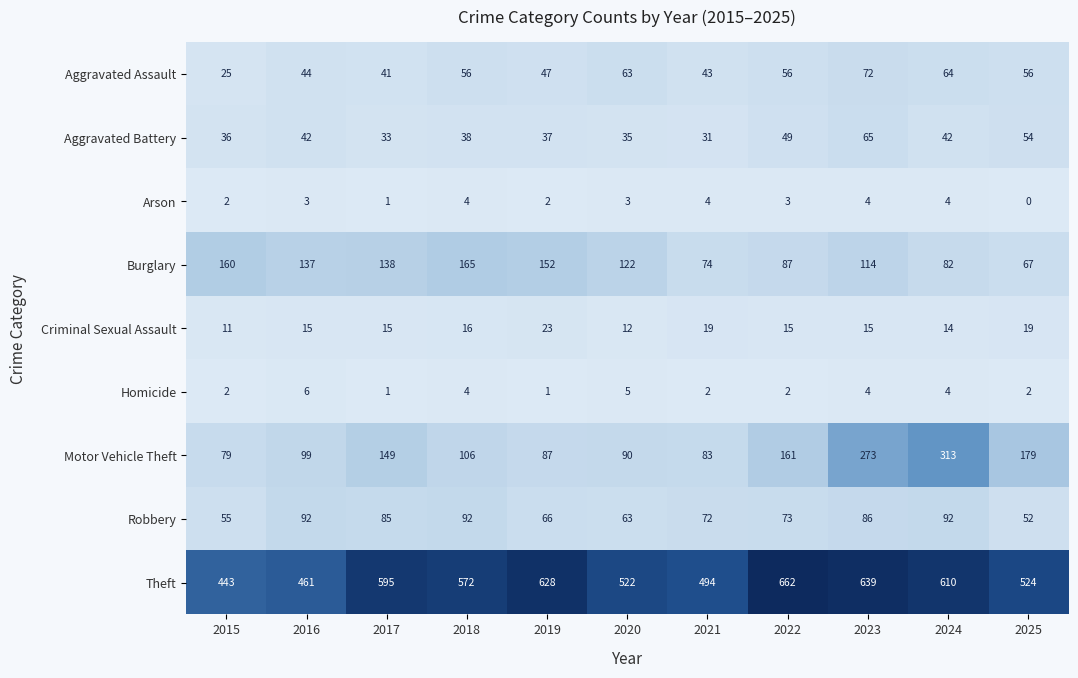

At 2016, list the series in order from largest to smallest.

Theft, Burglary, Motor Vehicle Theft, Robbery, Aggravated Assault, Aggravated Battery, Criminal Sexual Assault, Homicide, Arson